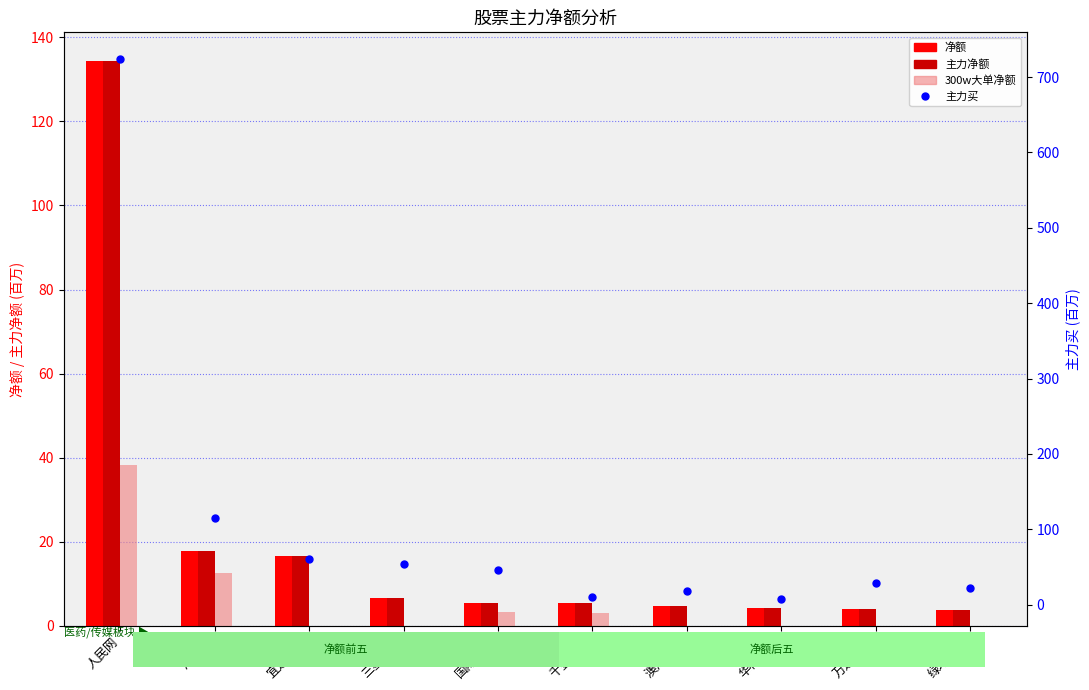

Between 万达信息 and 人民网, which is larger?

人民网